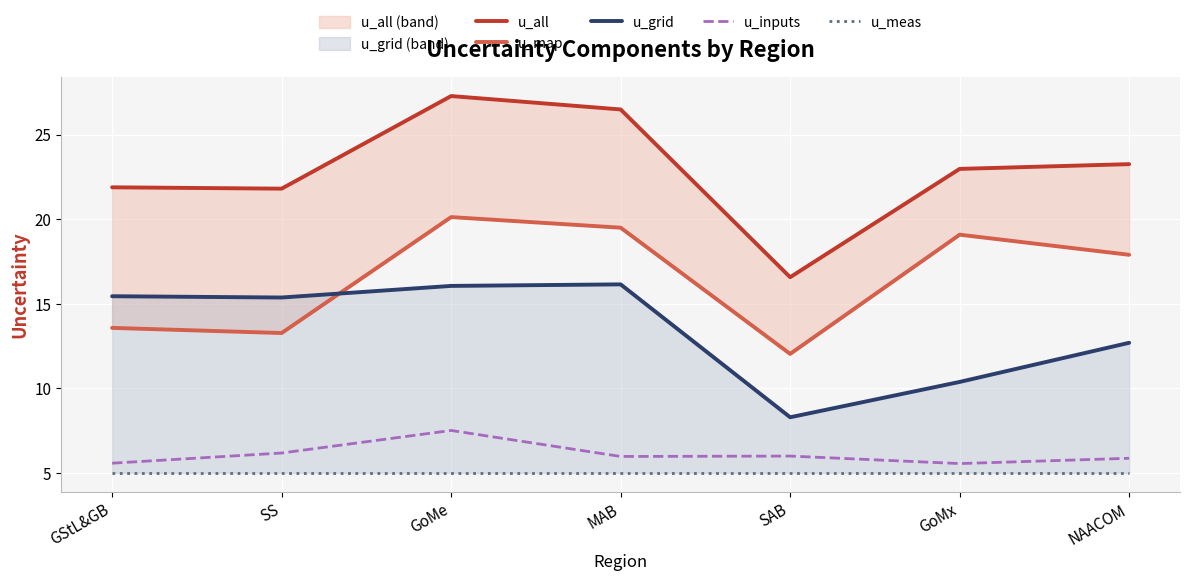

What is the smallest value displayed?

5.0